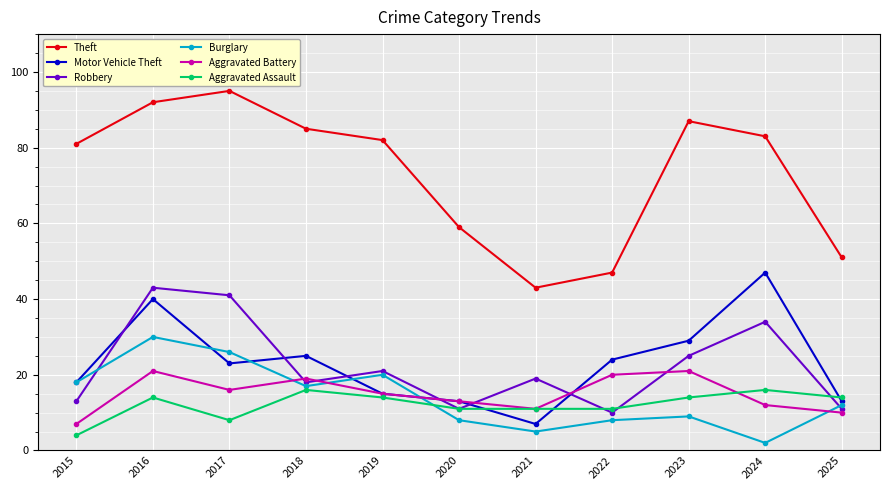

The value of Theft at 2017 is 95. True or false?

True